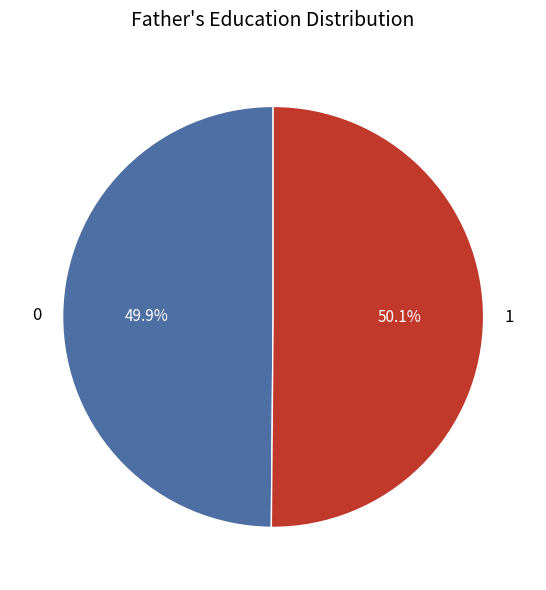

To the nearest percent, what is the combined percentage of 1 and 0?

100%